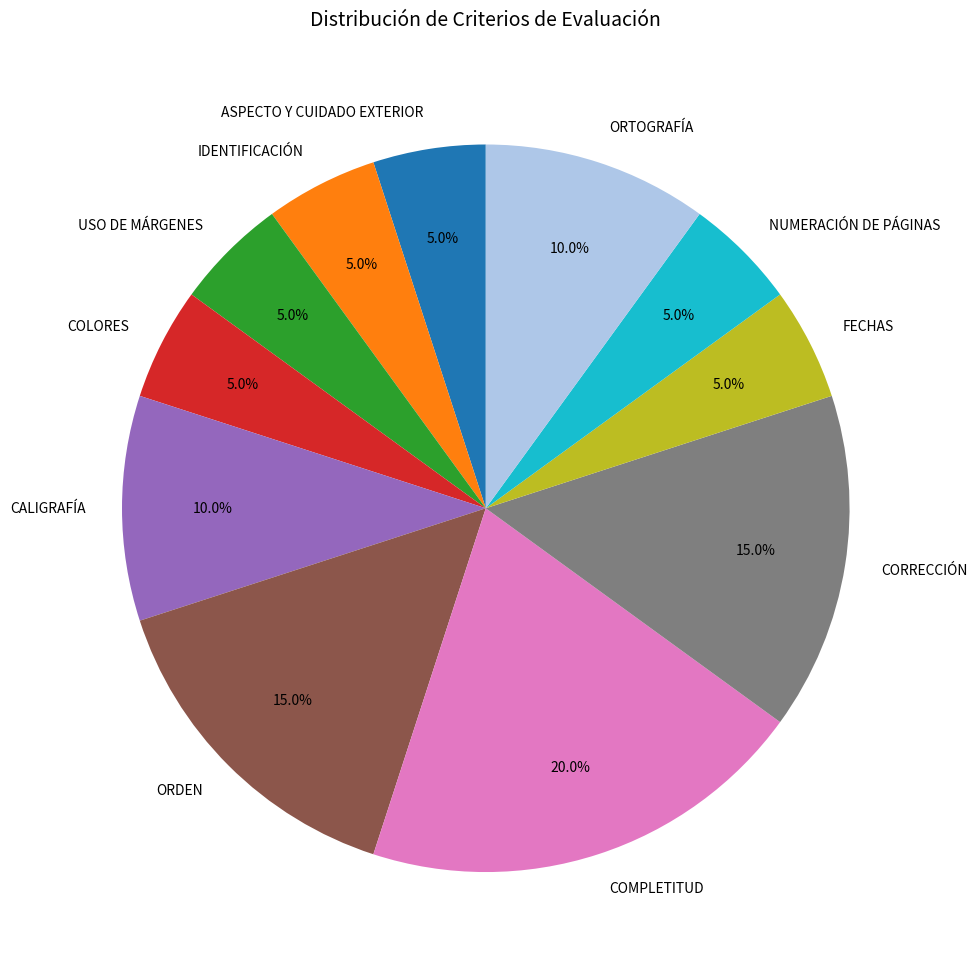

To the nearest percent, what is the average slice percentage?

9%